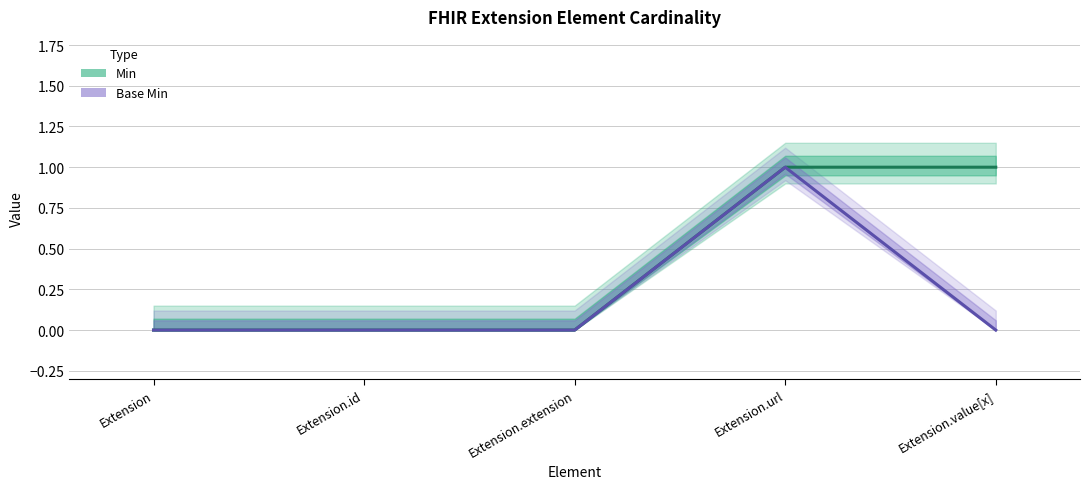

In Base Min, how many points are higher than both neighbors (excluding endpoints)?

1